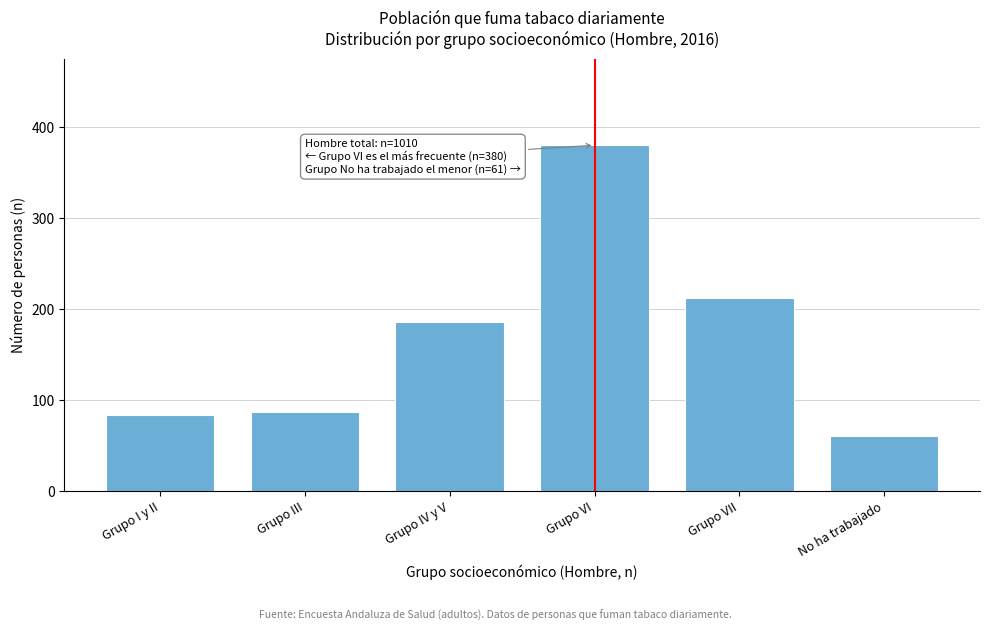

Reading left to right, list all the values displayed in this chart.

Grupo I y II=84	Grupo III=87	Grupo IV y V=186	Grupo VI=380	Grupo VII=212	No ha trabajado=61